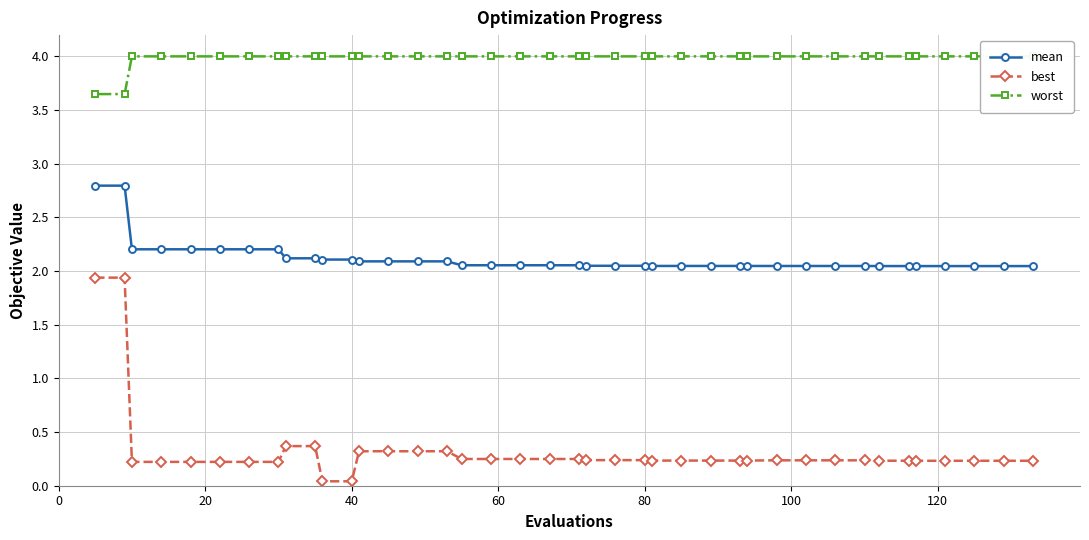

Which series has the widest spread of values?

best